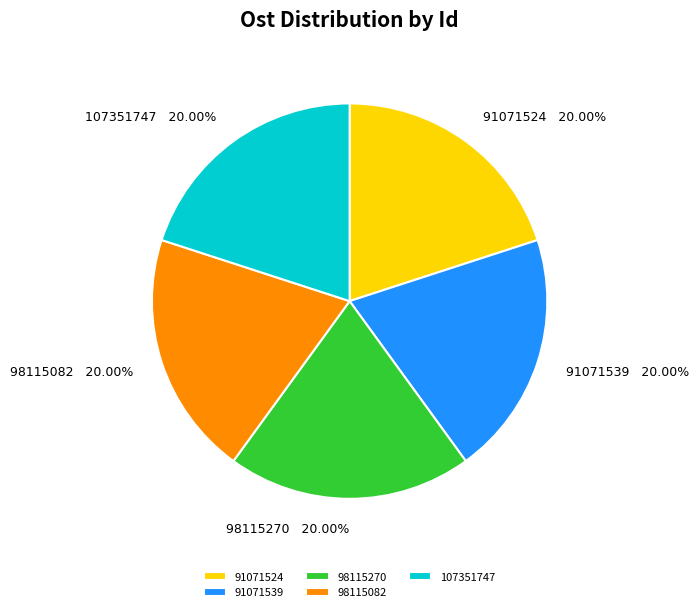

The 98115270 slice represents 20% of the pie. True or false?

True